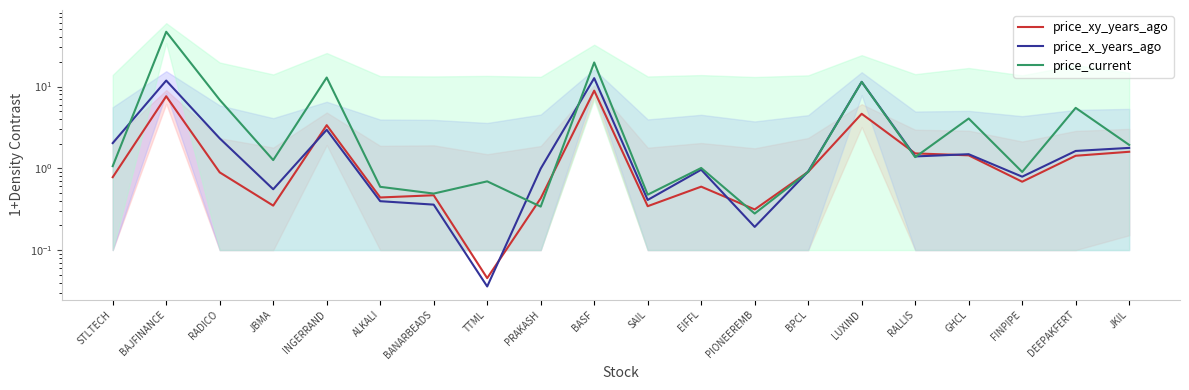

At which category does price_x_years_ago reach its first local valley?

JBMA